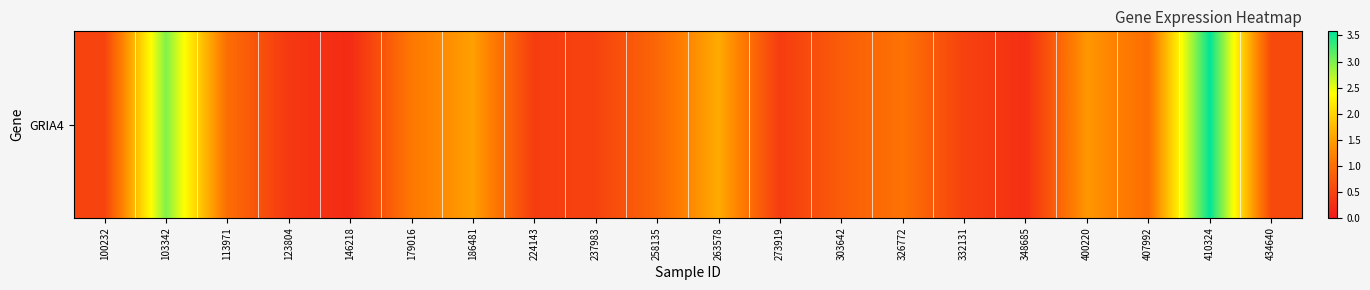

Between 273919 and 410324, which is larger?

410324